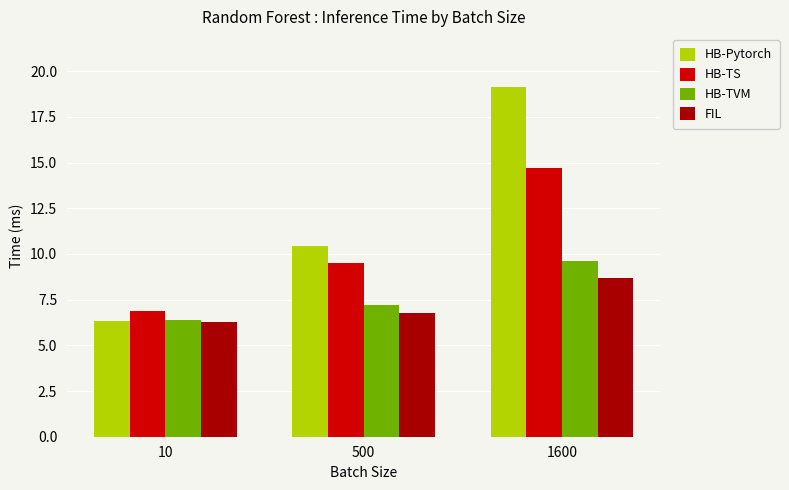

Which series changed the most between 500 and 1600?

HB-Pytorch